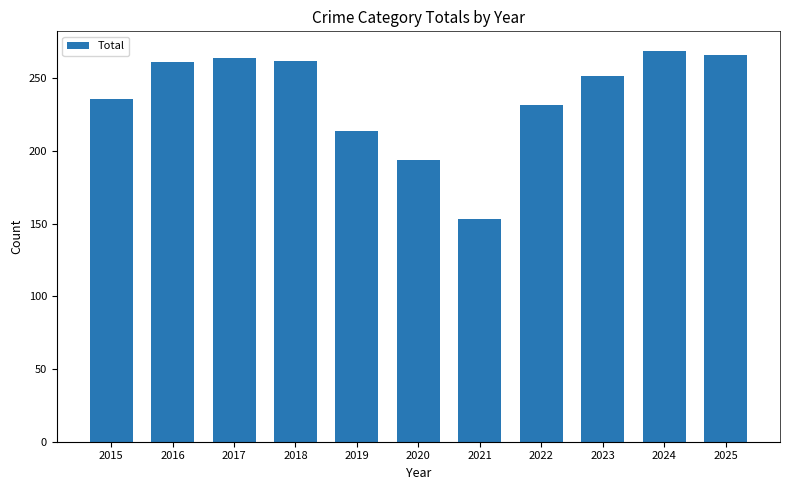

At which label is the value closest to 211?

2019